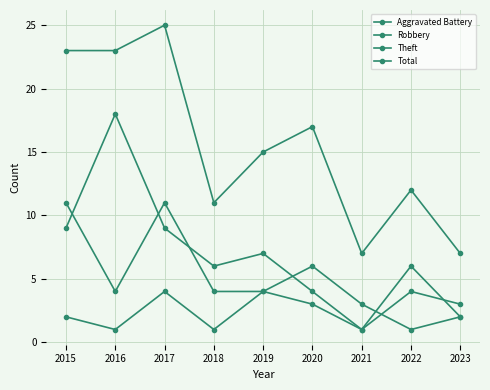

How many interior local valleys does the Robbery series have?

2